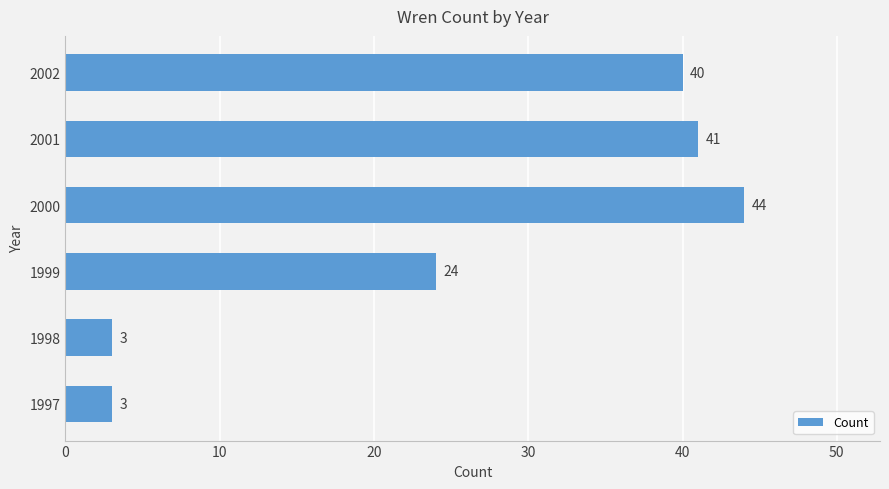

Which label corresponds to the largest value in the chart?

2000